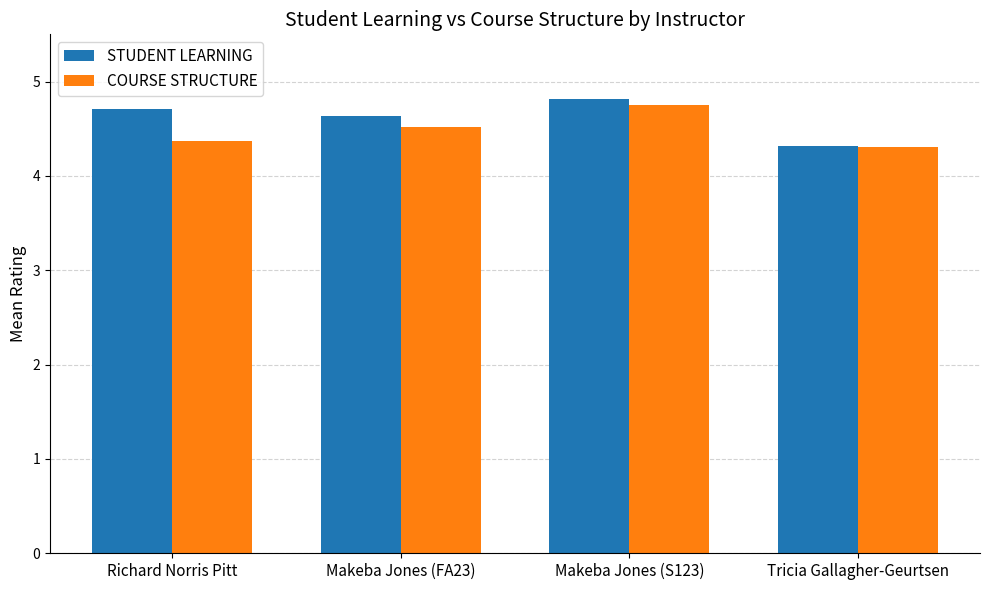

Which series has the largest total across all categories?

STUDENT LEARNING